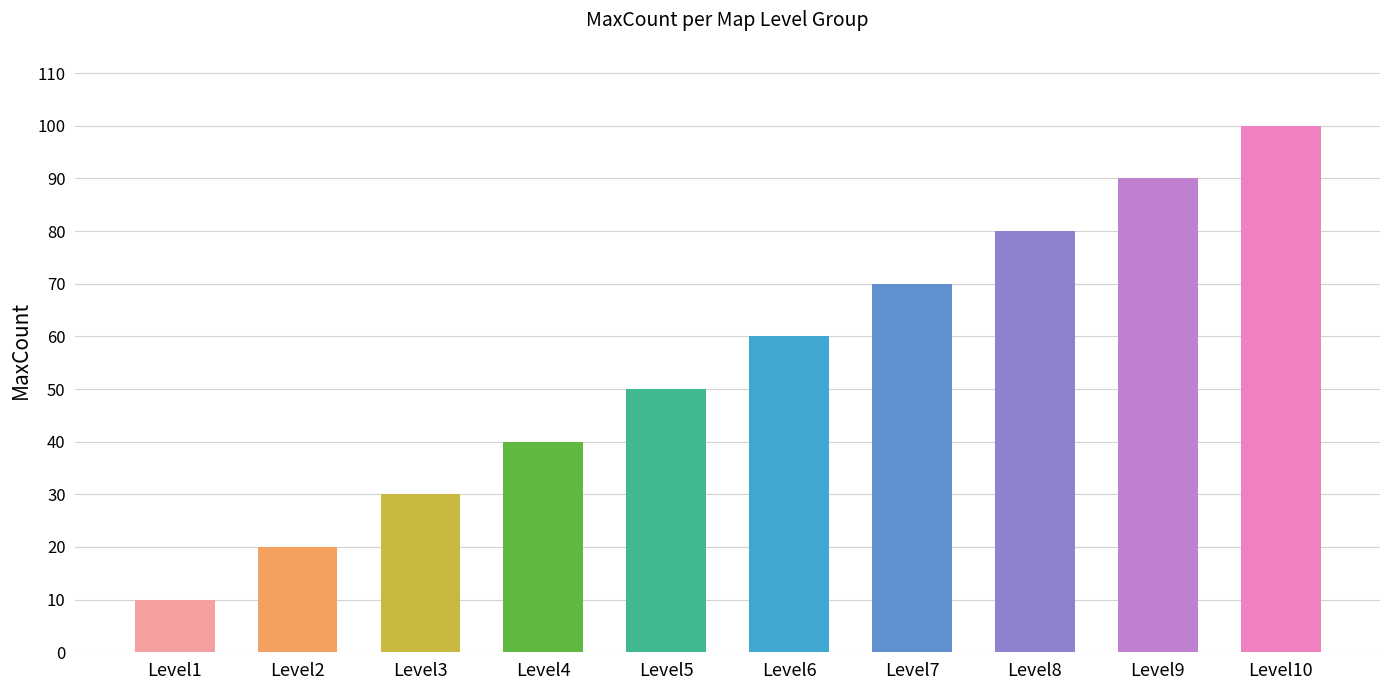

Count the values in the range 30 to 80.

6